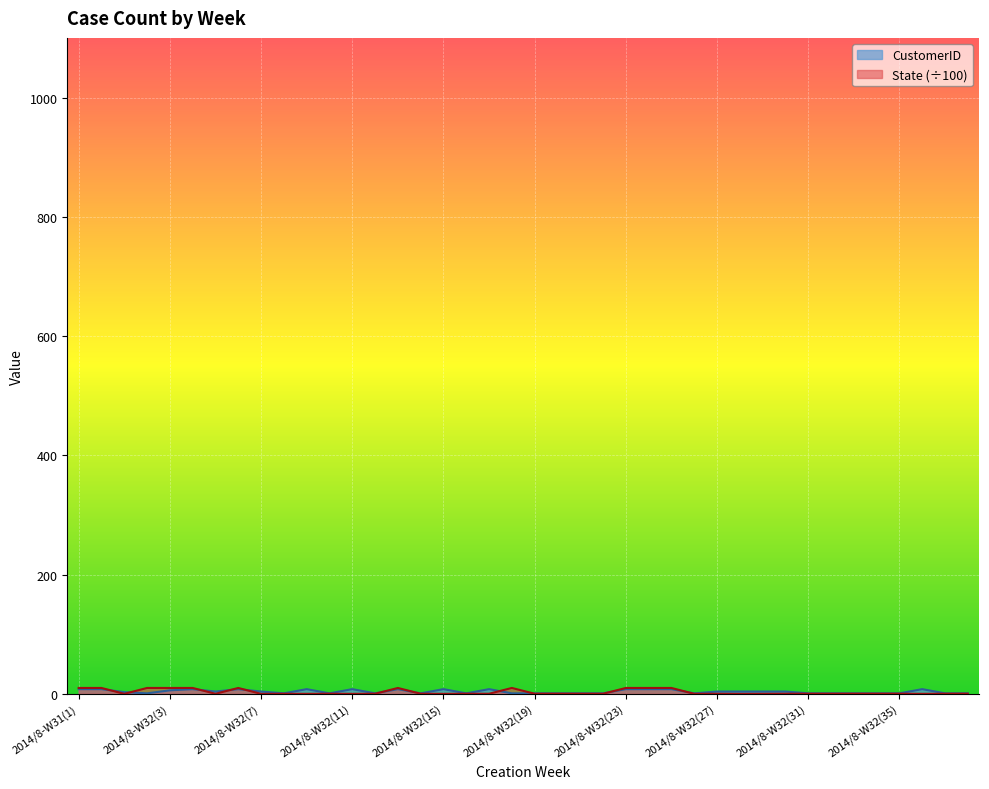

True or false: CustomerID and State intersect in this chart.

True